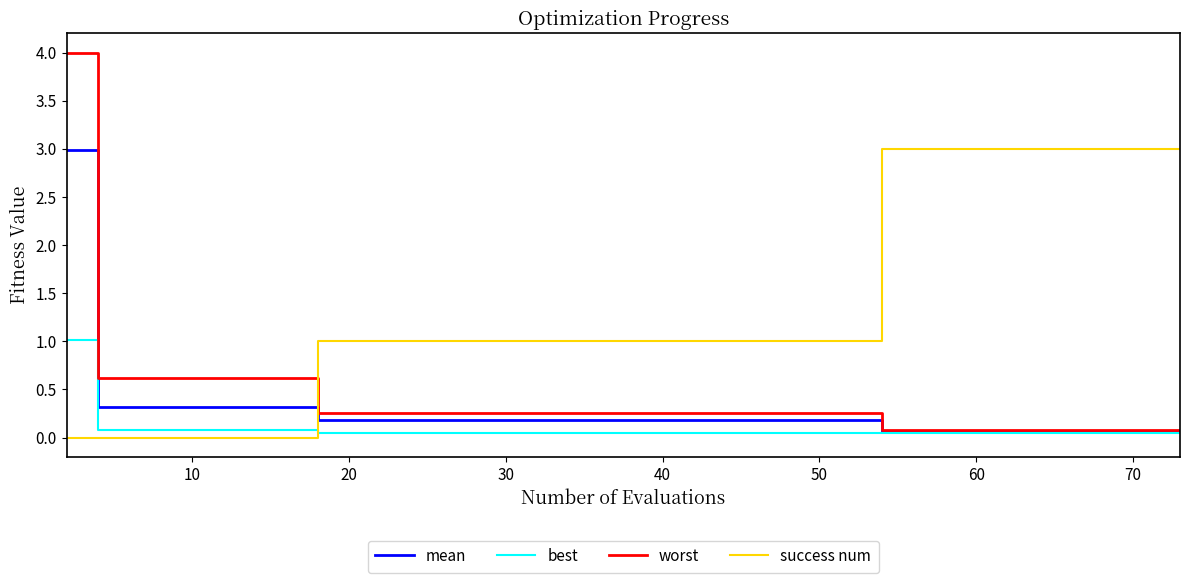

Which series has the largest total across all categories?

success num